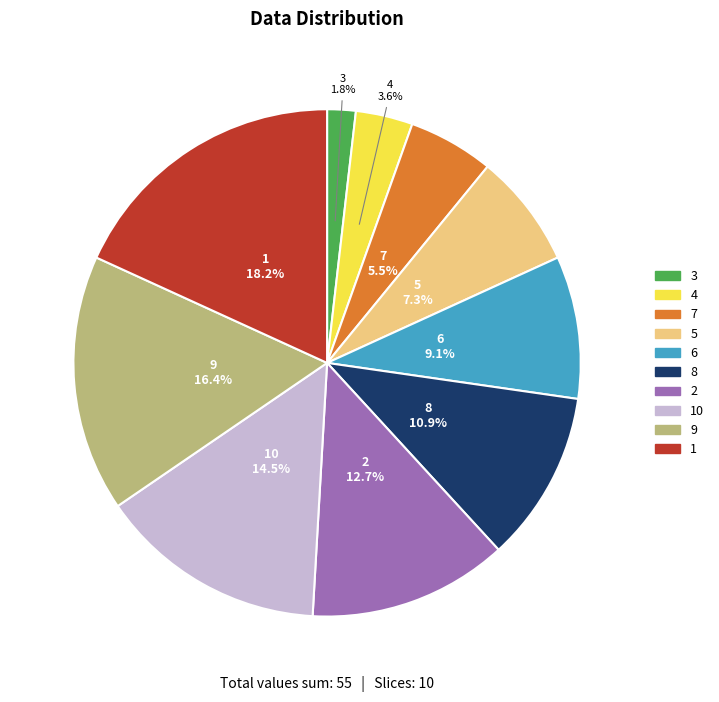

Is there a majority slice in this chart?

No